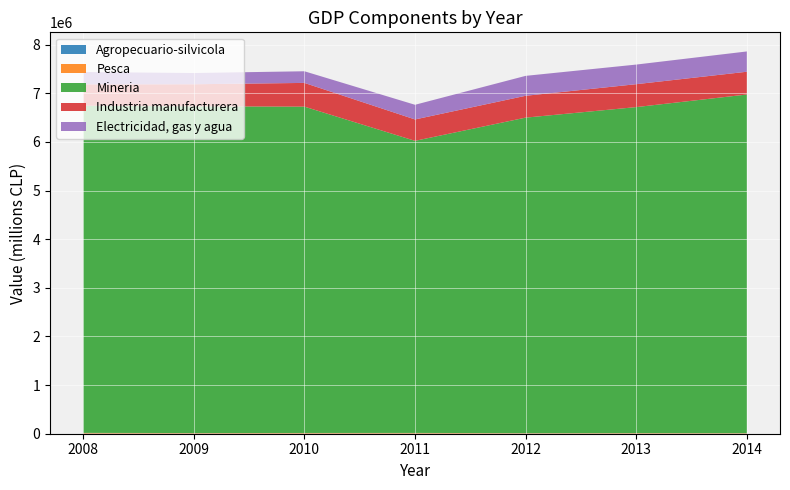

Reading right to left, extract all data points from this chart.

Agropecuario-silvicola: 3390	3776	4198	4514	4236	4749	4343
Pesca: 8144	9423	7840	11868	11255	9187	12946
Mineria: 6962344	6701907	6486518	6005080	6709016	6717147	6725385
Industria manufacturera: 468118	471080	449158	439795	487860	453735	439753
Electricidad, gas y agua: 417197	403197	409550	301483	239353	231104	254326